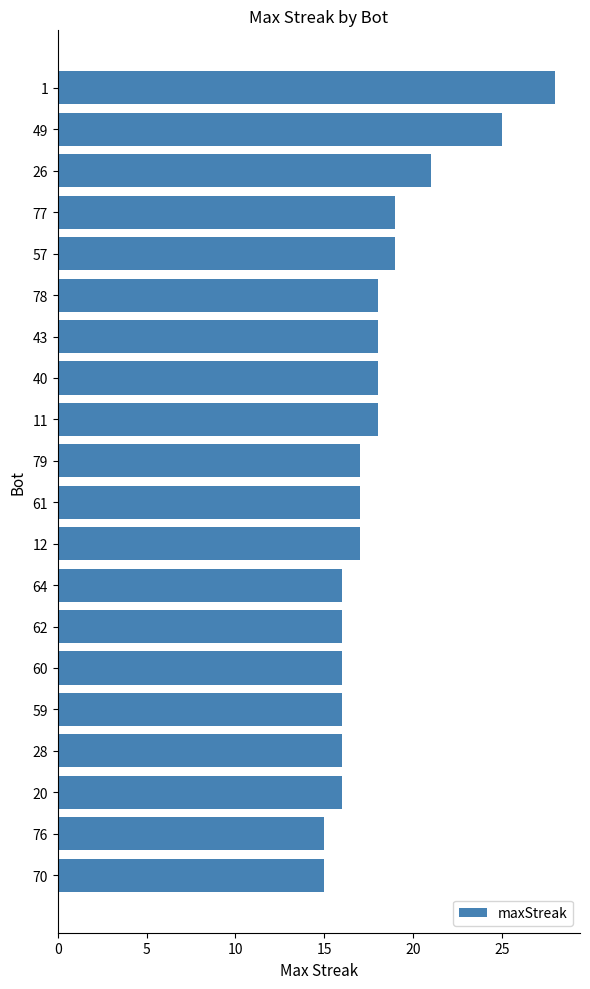

What is the ratio of the value at 60 to the value at 49?

0.6